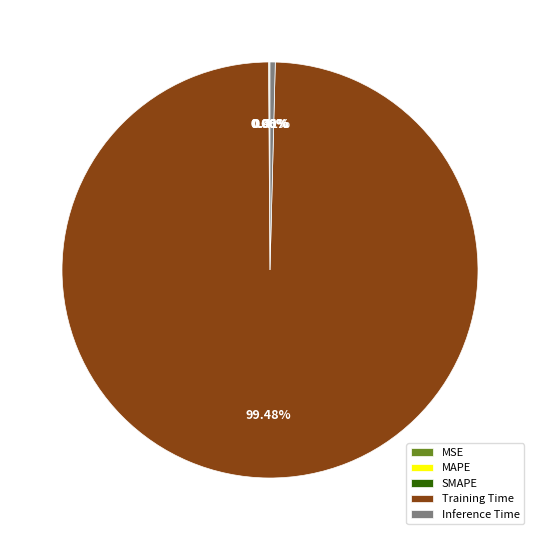

Which has a higher value, Inference Time or Training Time?

Training Time